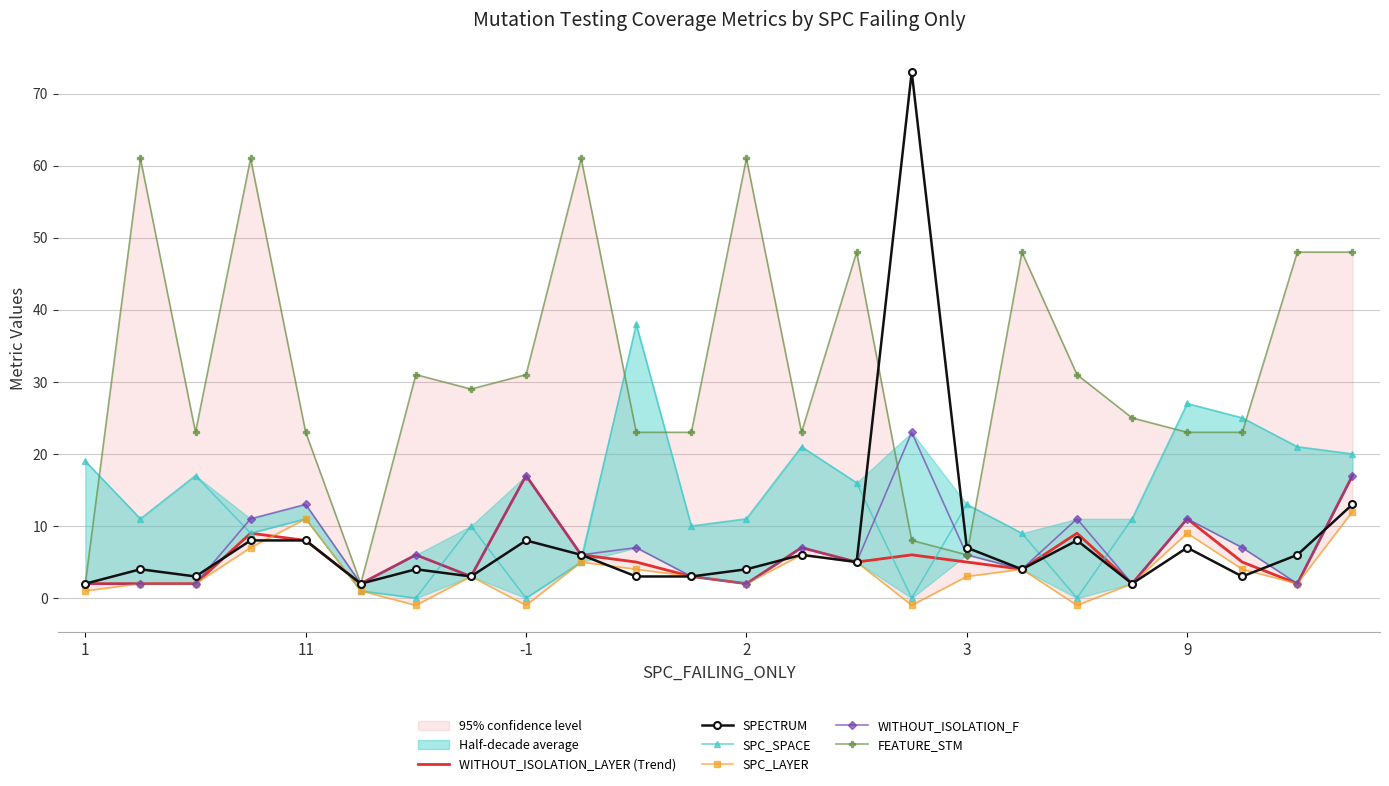

What is the highest value of the SPECTRUM series?

73